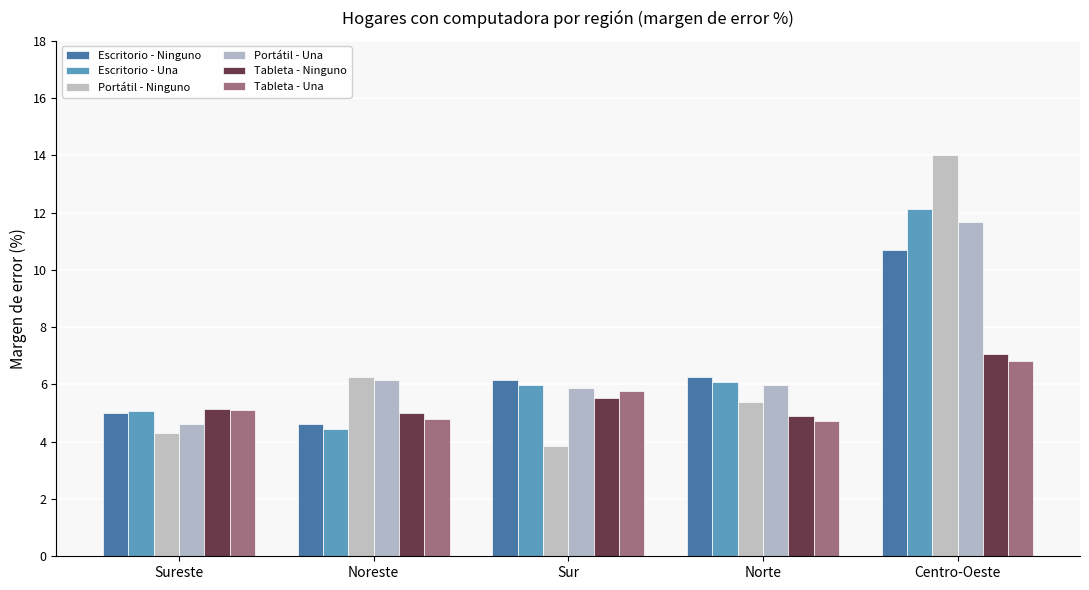

How many values in the Portátil - Ninguno series exceed 5?

3